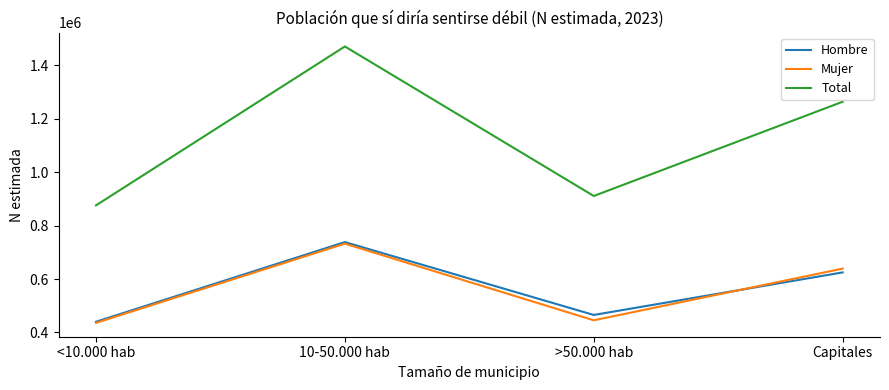

List the labels in order of Hombre value, smallest first.

<10.000 hab, >50.000 hab, Capitales, 10-50.000 hab